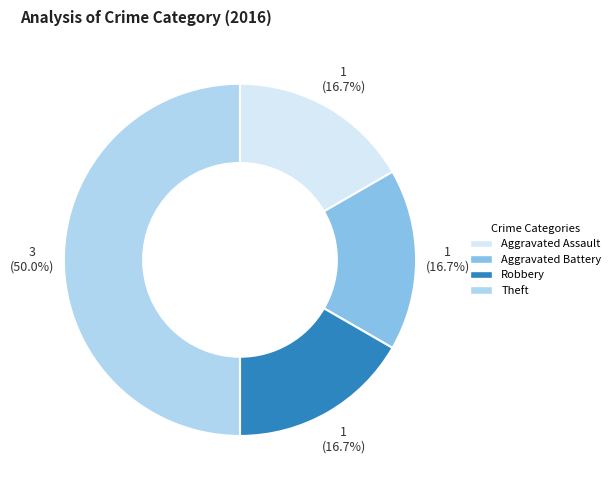

Approximately how many times larger is the value at Theft compared to Aggravated Assault?

3.0